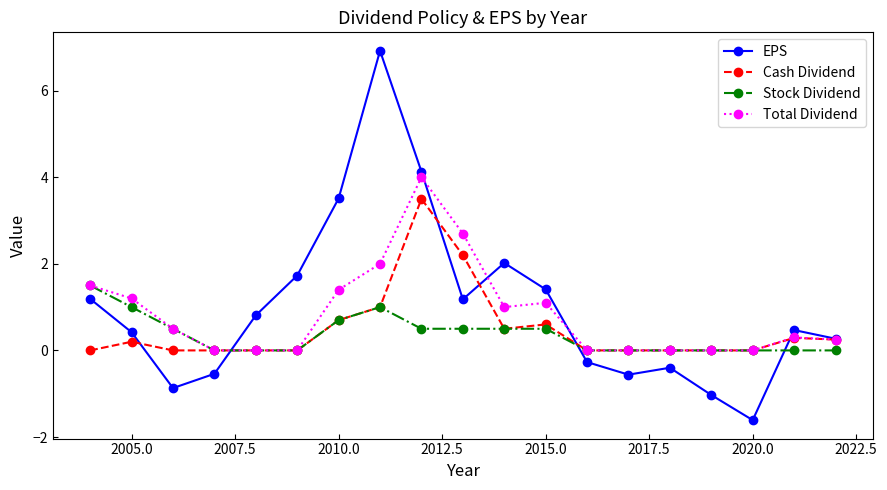

What is the greatest value displayed?

6.9